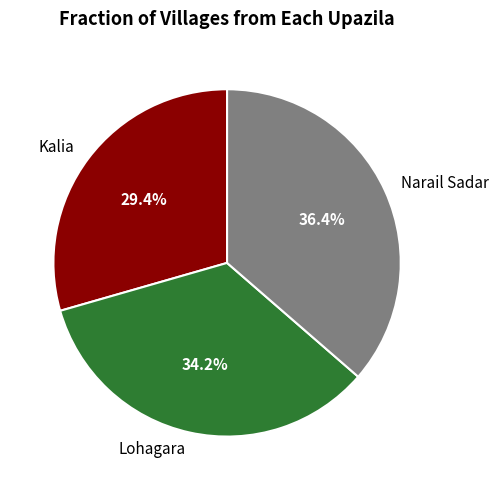

To the nearest percent, what is the combined percentage of Kalia and Lohagara?

64%